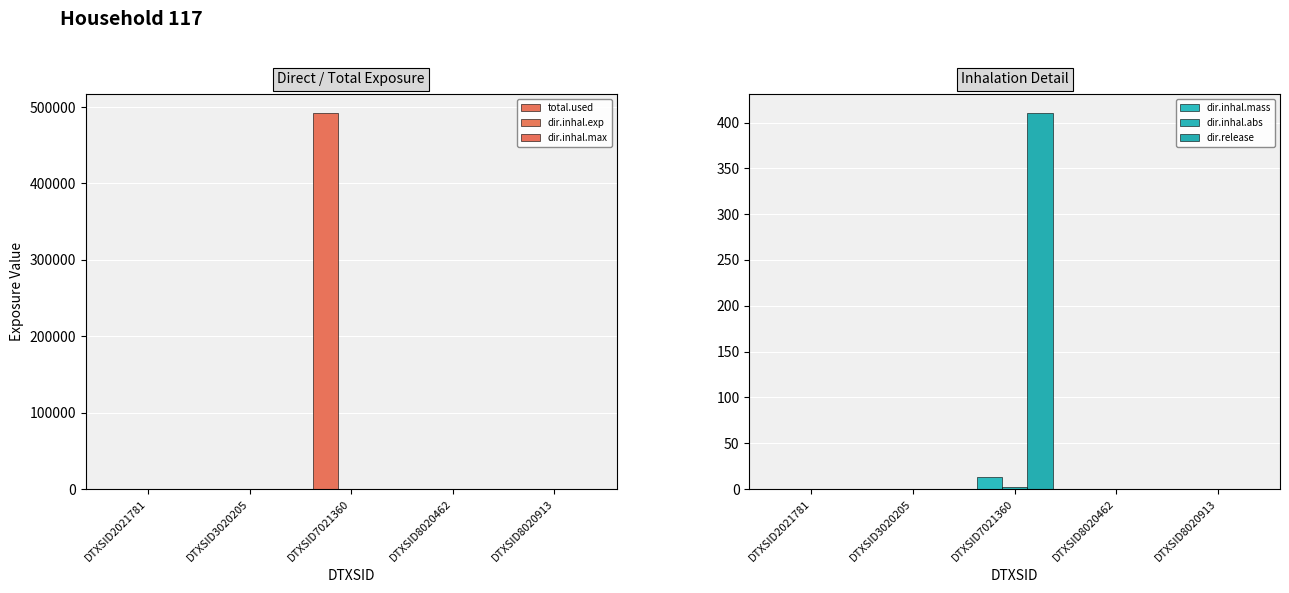

Which series has the largest range (max minus min)?

total.used